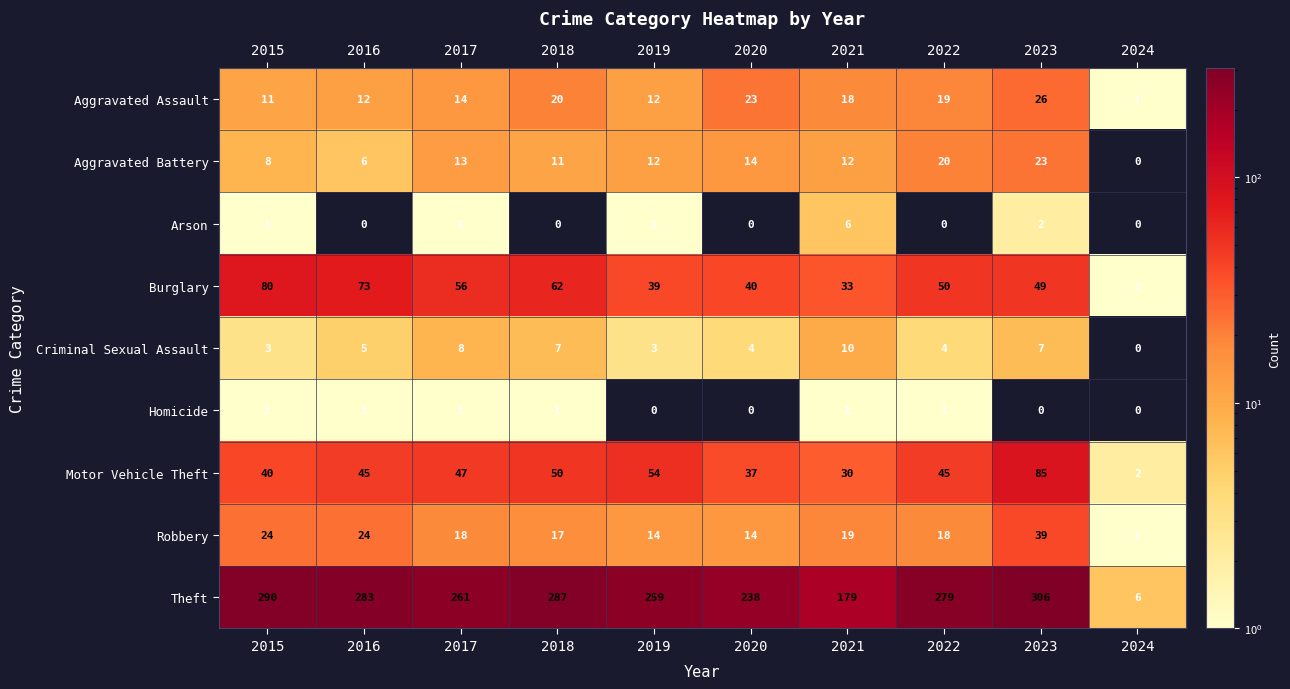

List the series in order of their peak value, highest first.

Theft, Motor Vehicle Theft, Burglary, Robbery, Aggravated Assault, Aggravated Battery, Criminal Sexual Assault, Arson, Homicide